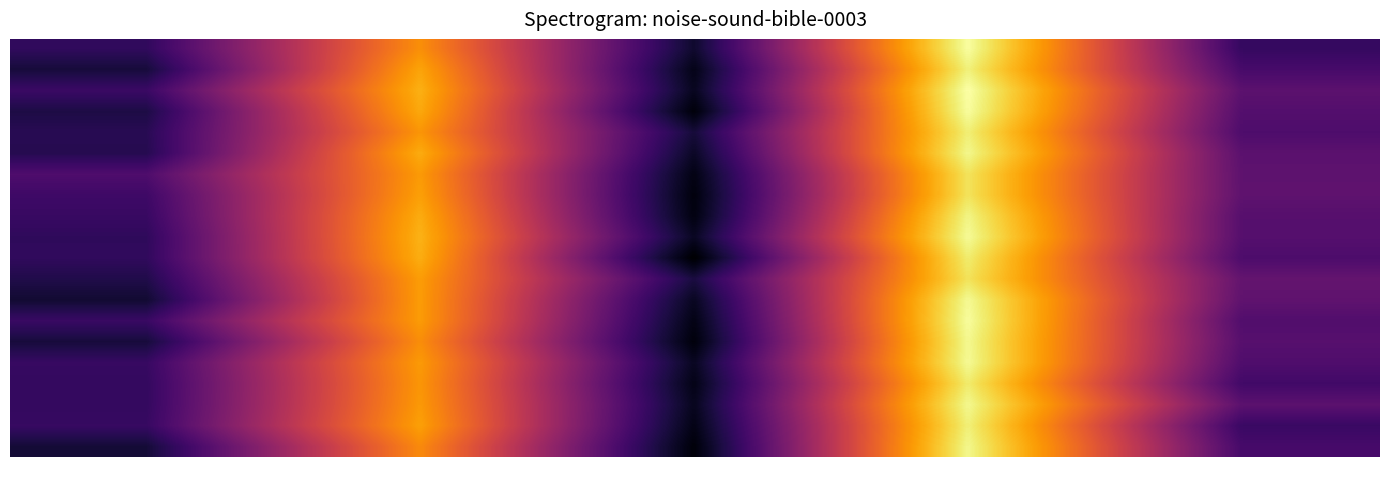

At how many categories does at least one series exceed 8868?

2